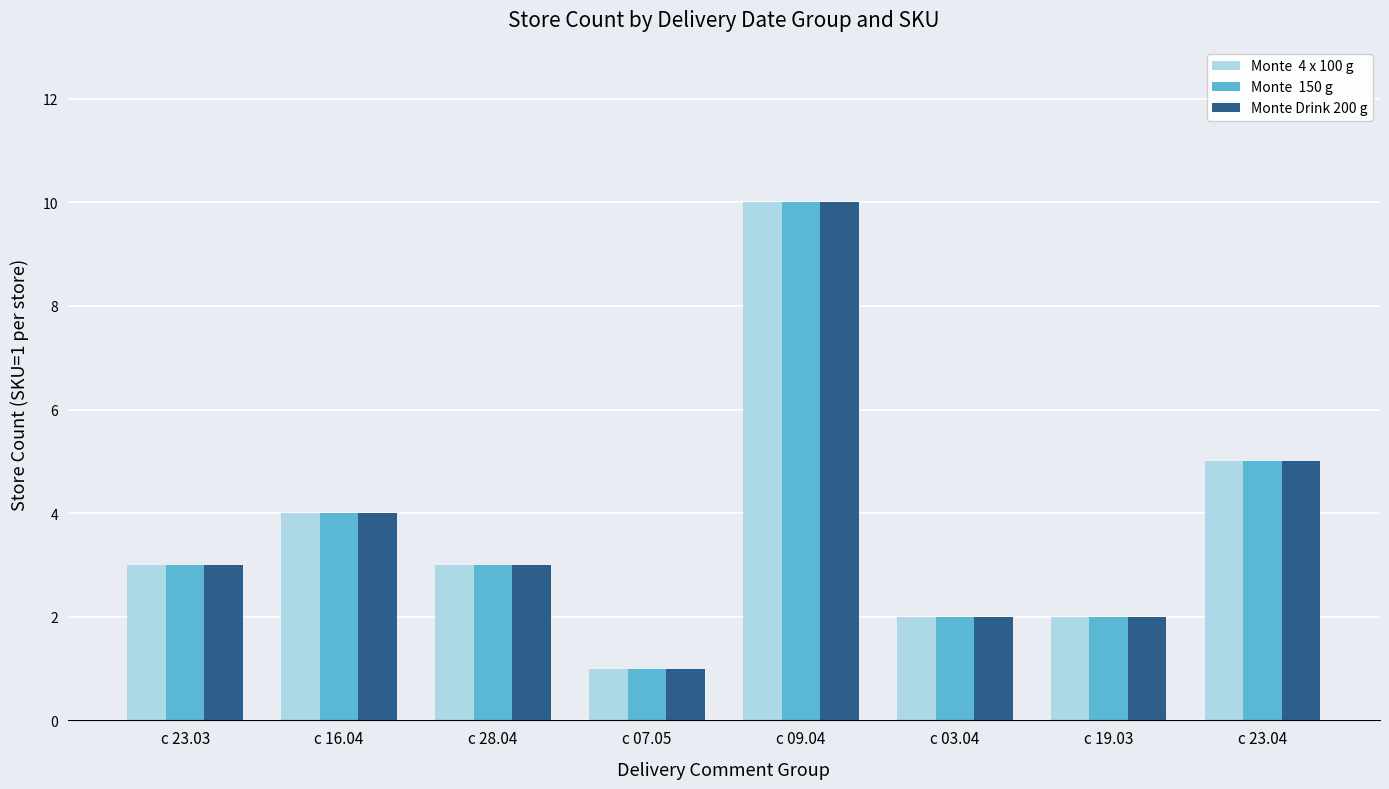

What is the greatest value displayed?

10